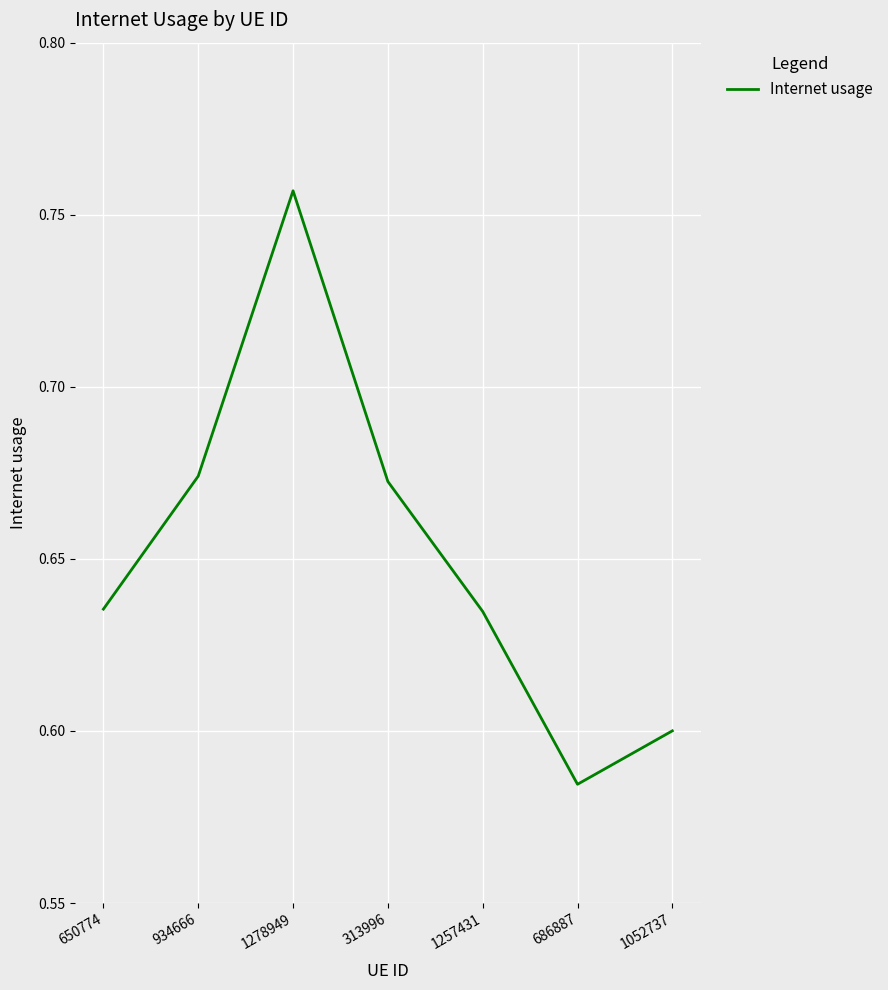

At which category does the data reach its first local peak?

1278949